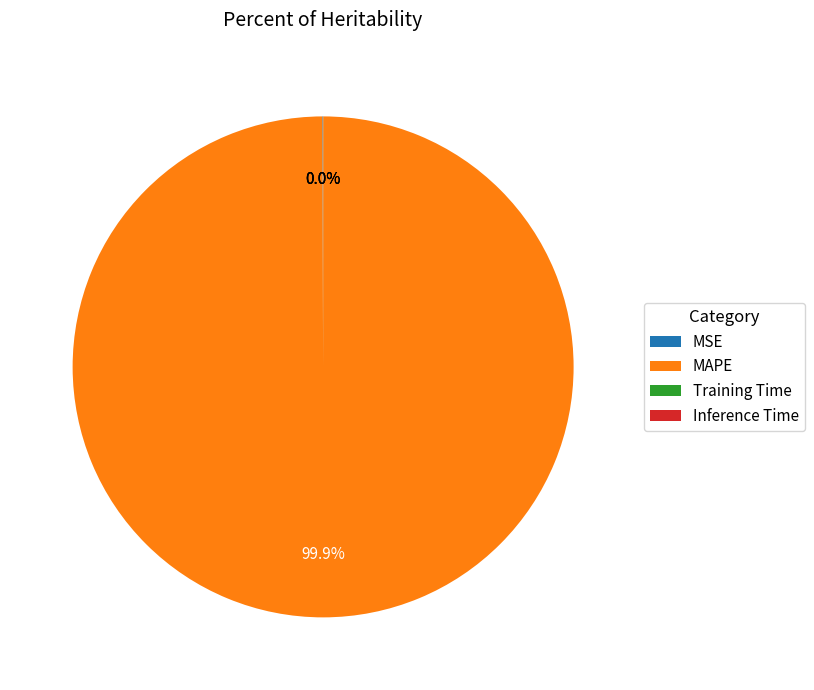

Which category has the biggest portion of the pie?

MAPE